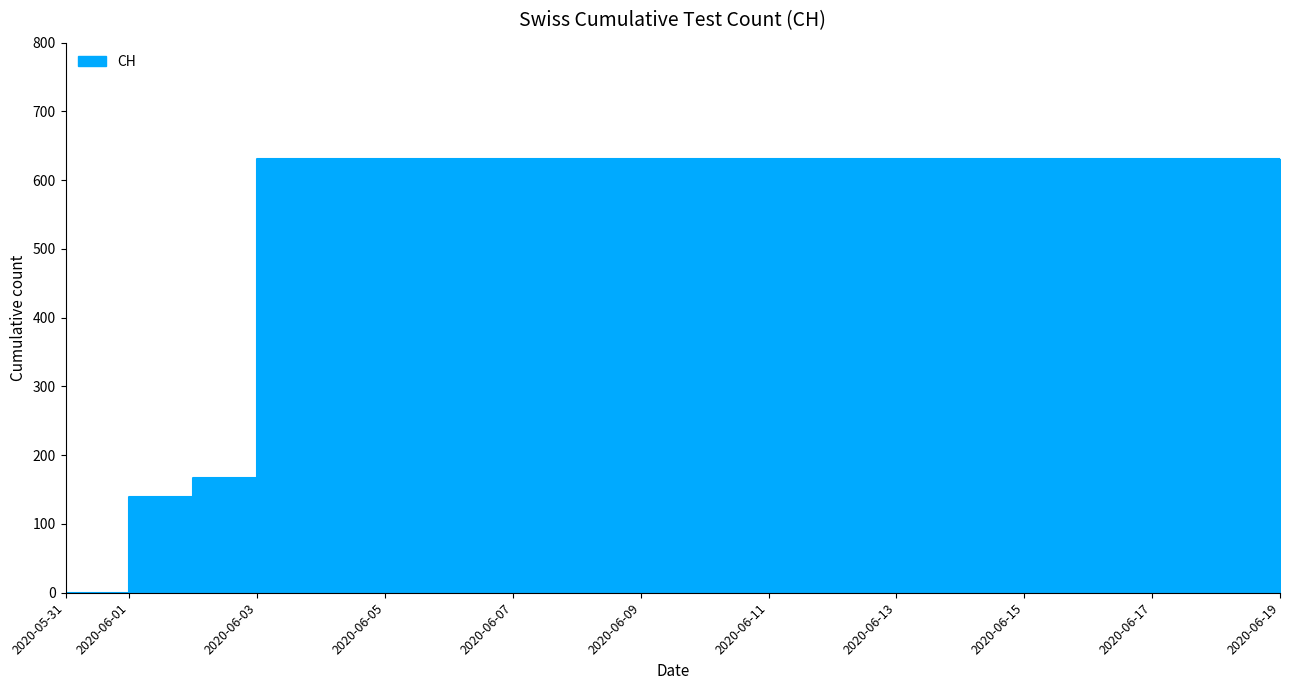

At which category does the chart reach its minimum across all series?

2020-05-31